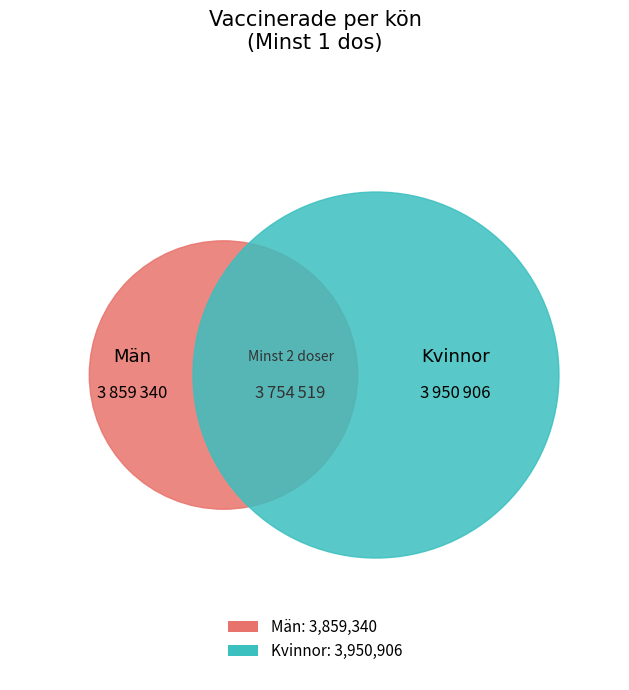

How many segments does this pie chart have?

2